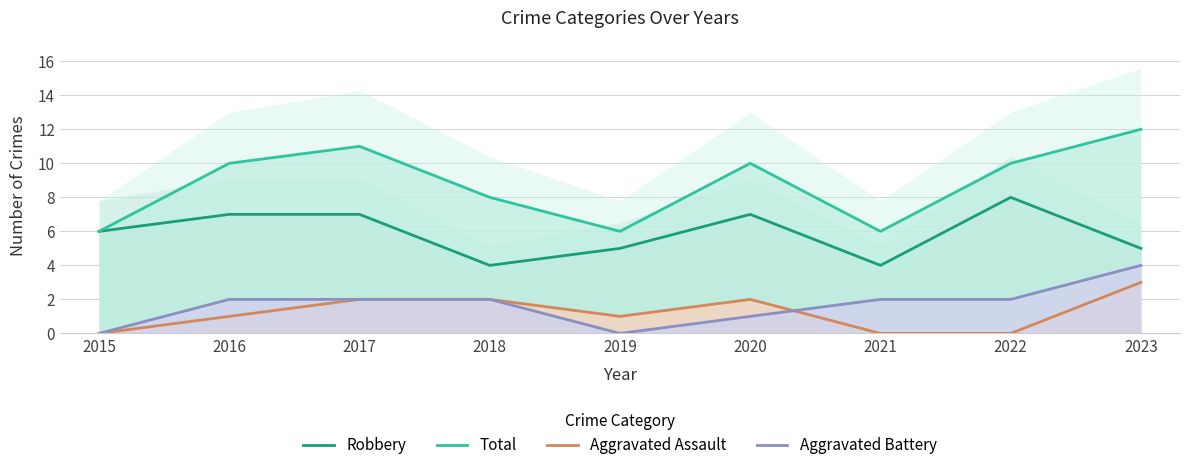

Which category has the lowest value in the Aggravated Assault series?

2015